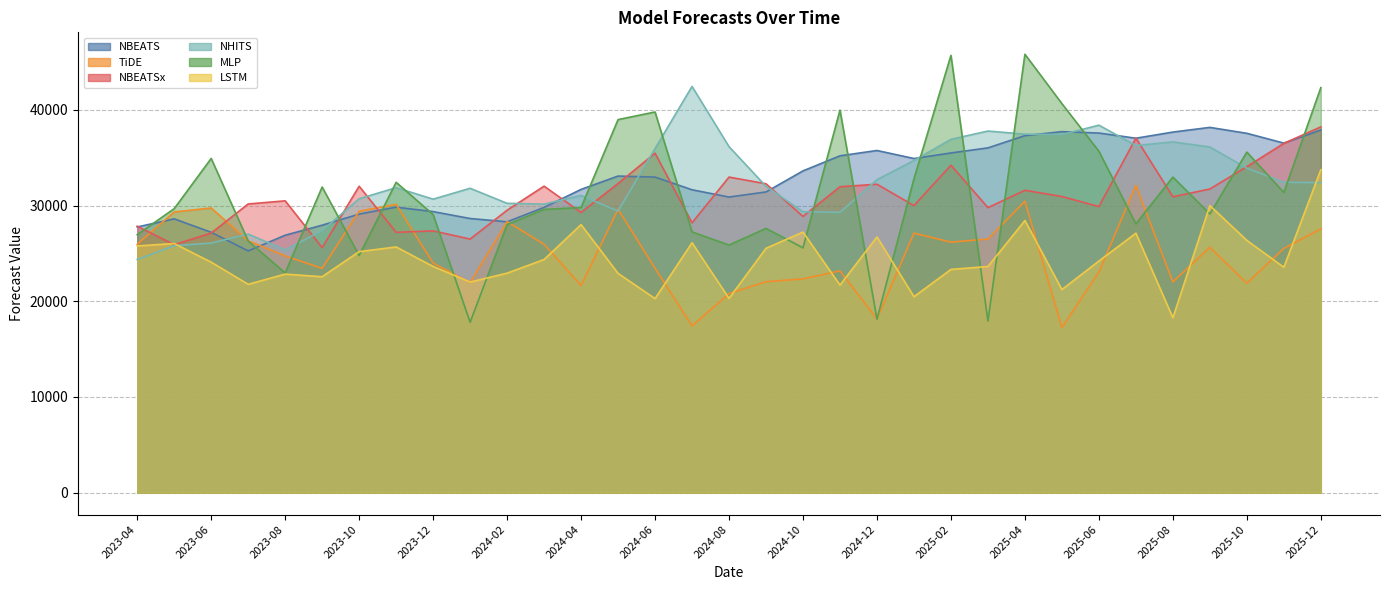

What are all the series names shown in the legend?

NBEATS, TiDE, NBEATSx, NHITS, MLP, LSTM